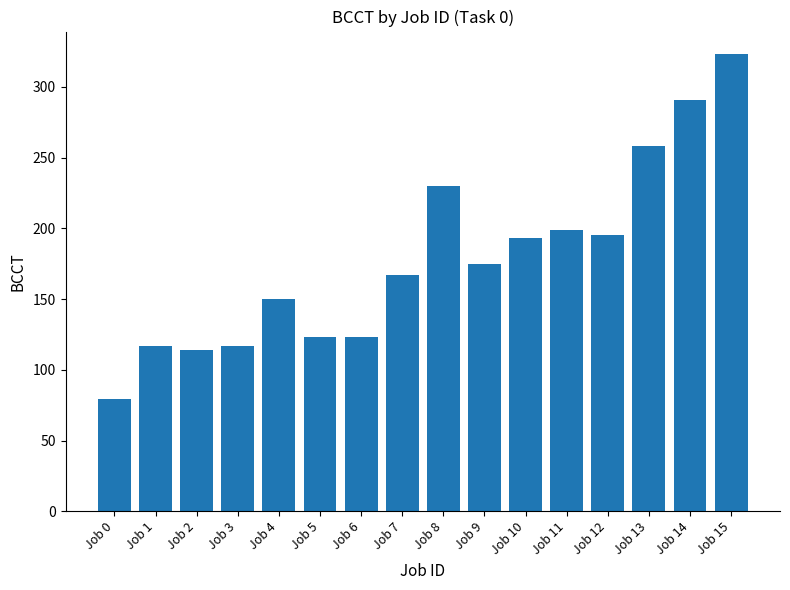

Reading right to left, list all the values displayed in this chart.

323	291	258	195	199	193	175	230	167	123	123	150	117	114	117	79